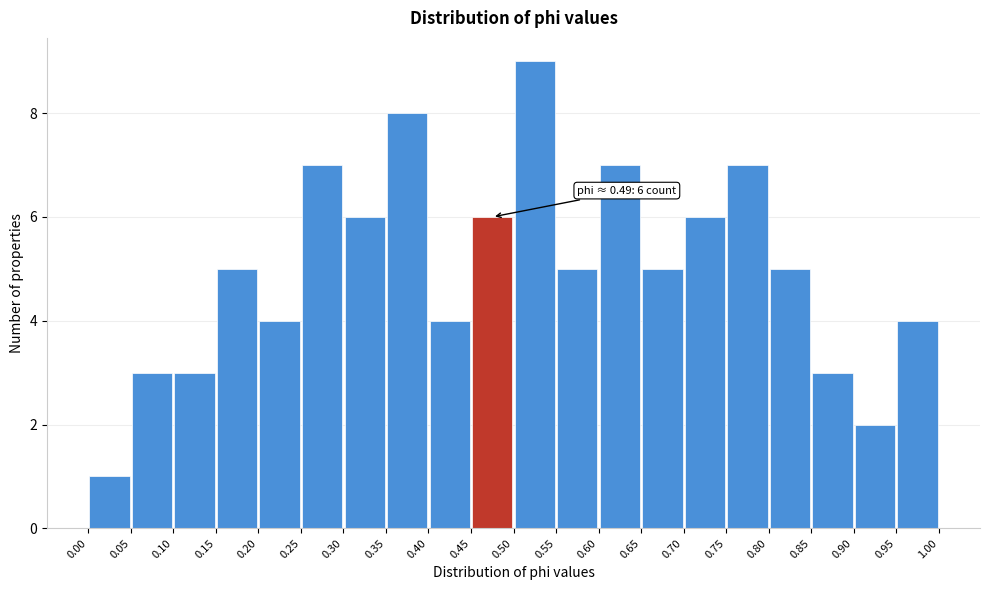

Which range on the x-axis has the tallest bar?

0.50 to 0.55